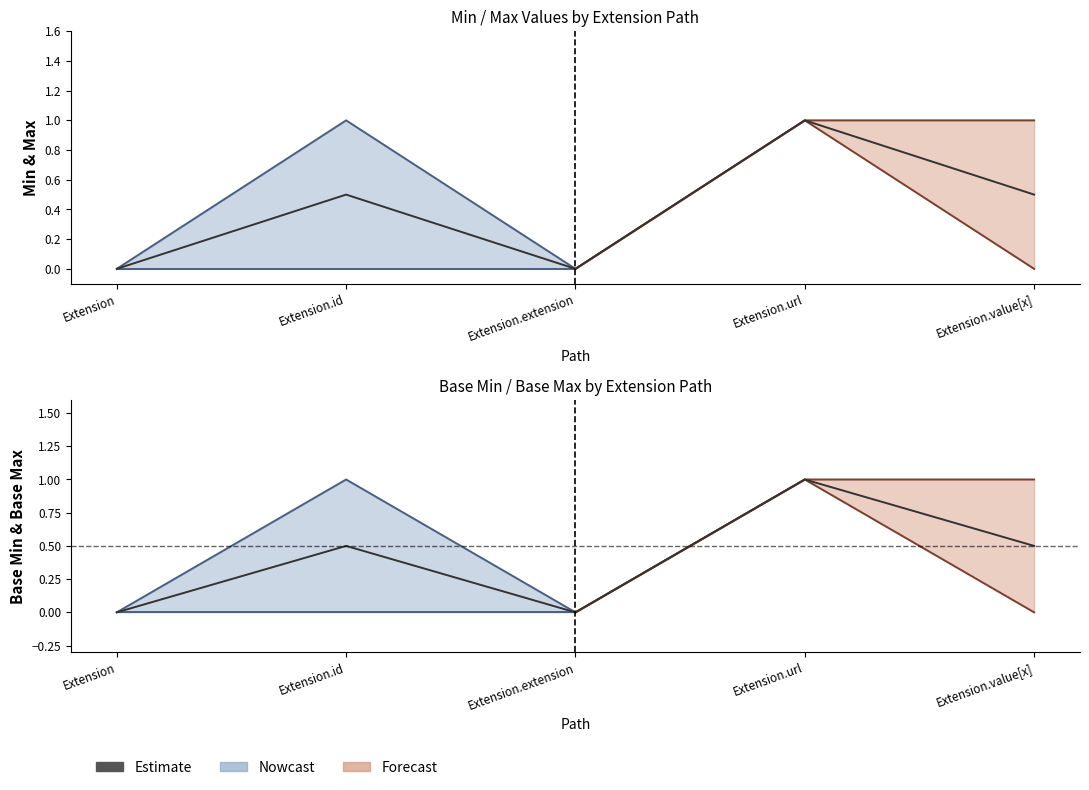

Which has a higher value, Extension.url or Extension.value[x]?

Extension.url